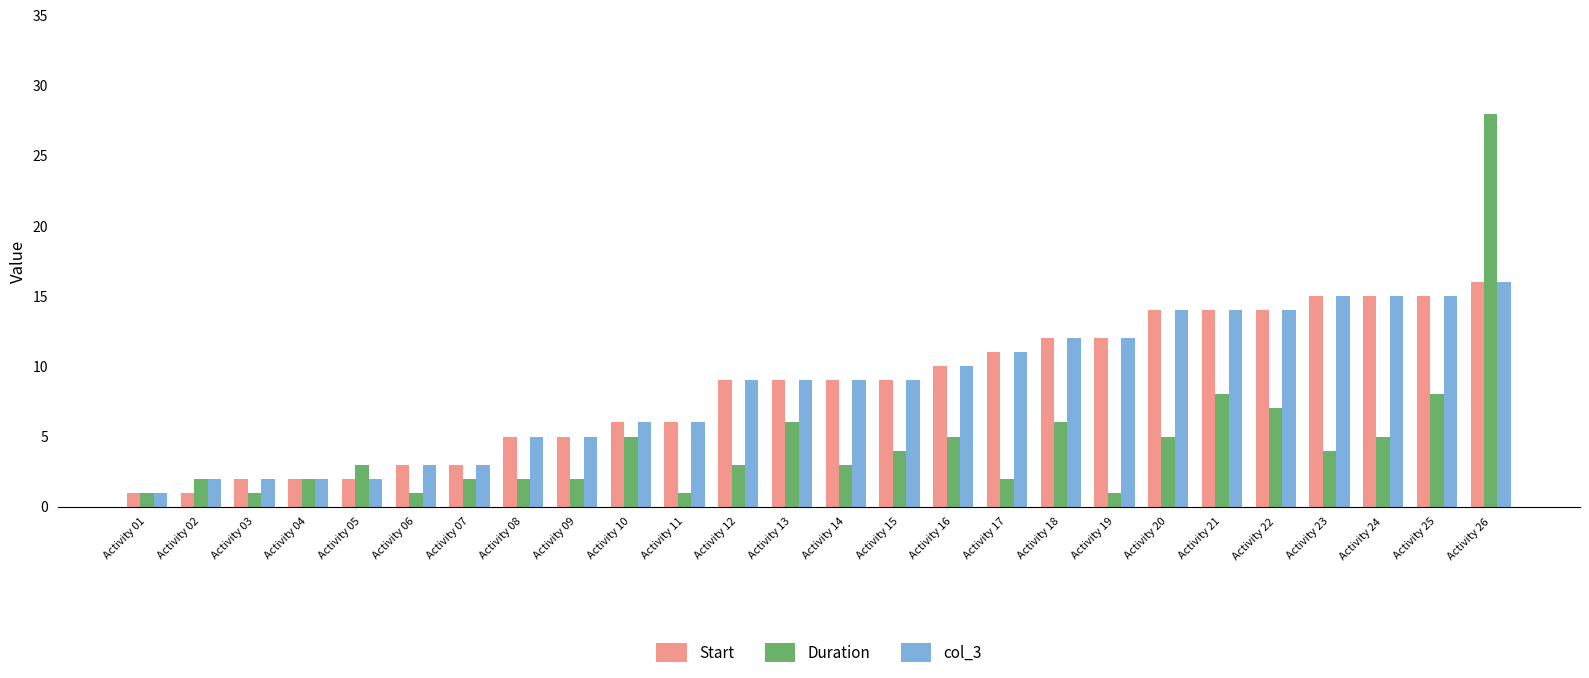

The Start series shows 12 at Activity 18. True or false?

True